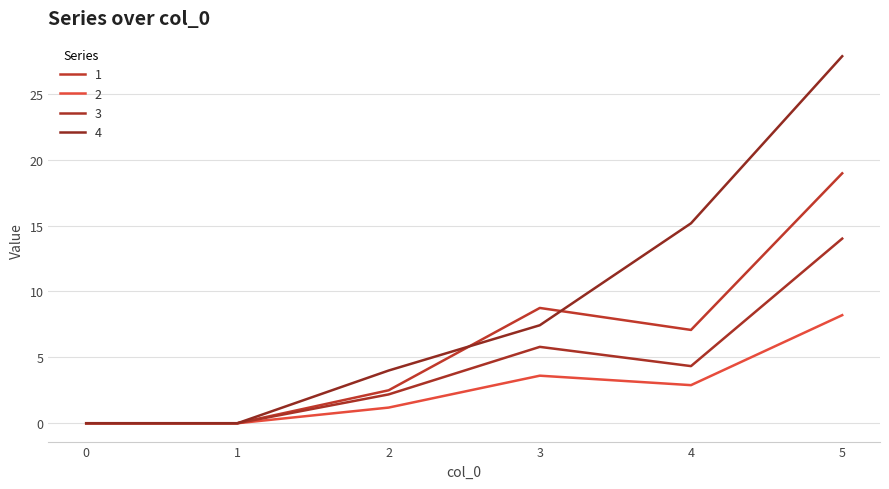

How many lines are shown in the chart?

4